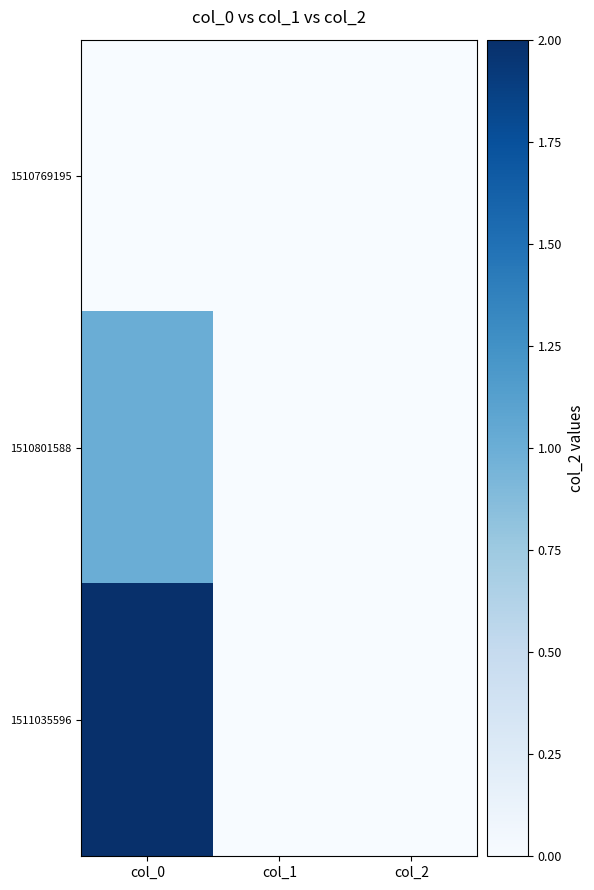

Reading right to left, transcribe all the data shown in this chart.

1510769195: col_2=0	col_1=0	col_0=0
1510801588: col_2=0	col_1=0	col_0=1
1511035596: col_2=0	col_1=0	col_0=2